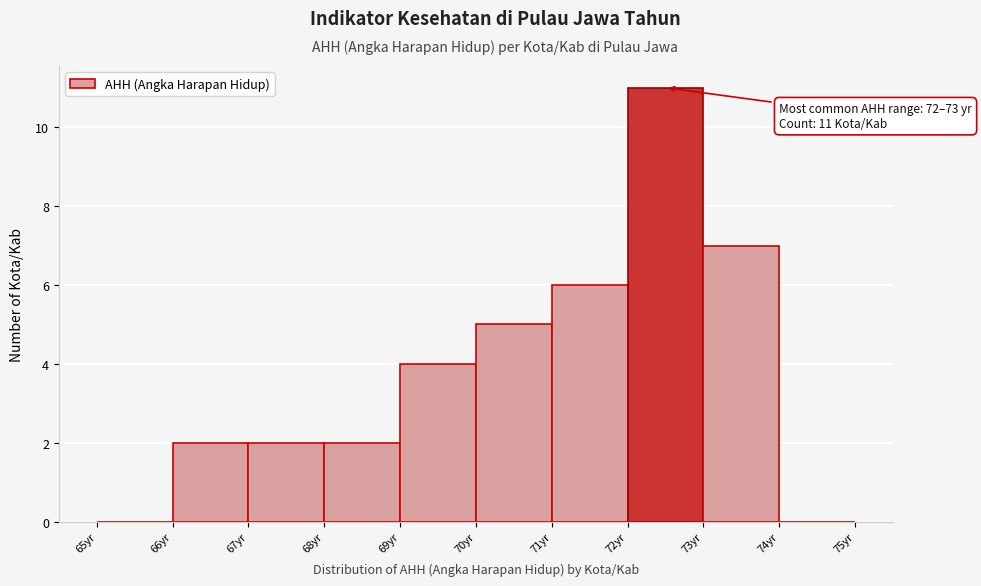

Over which range of the x-axis is the bar tallest?

72 to 73